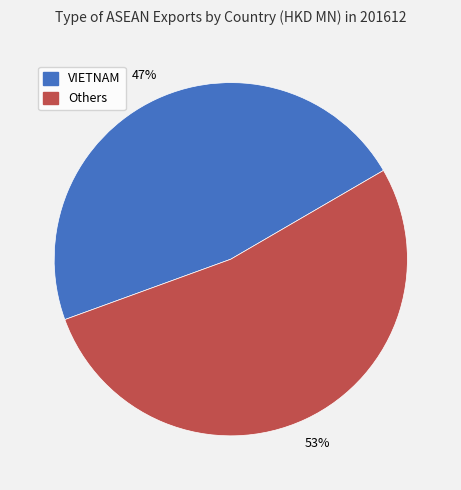

Does any single category account for the majority?

Yes